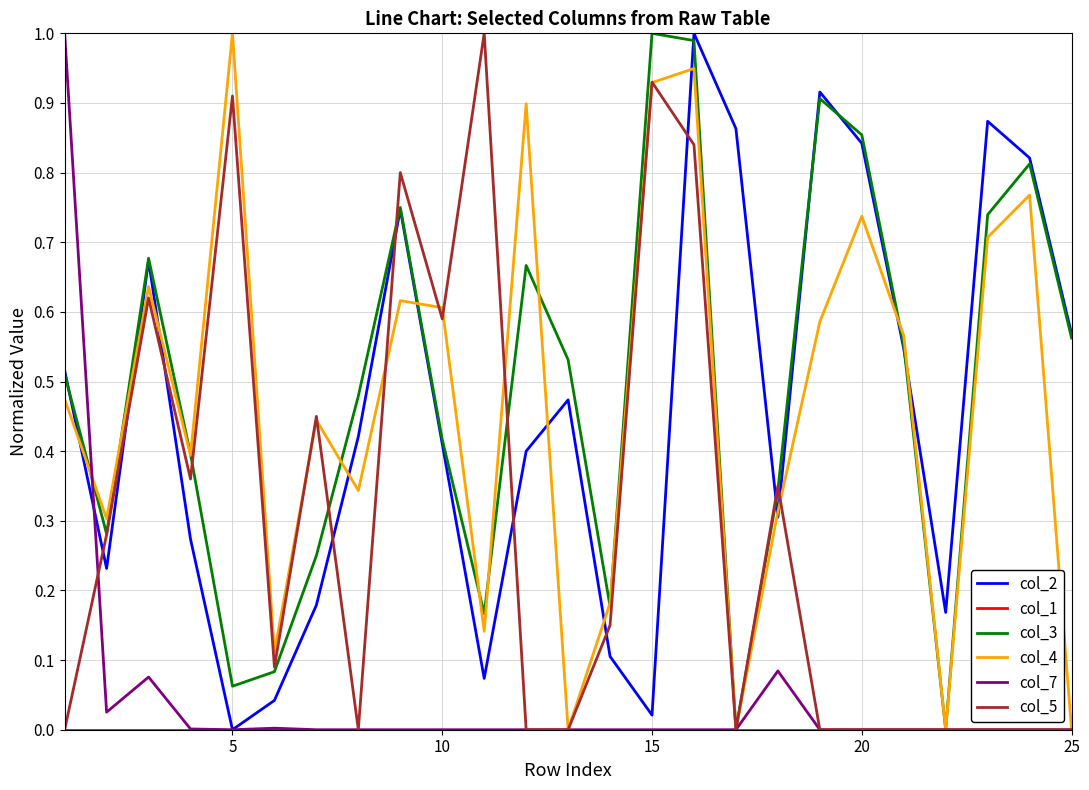

The value of col_7 at 25 is 0.0. True or false?

True